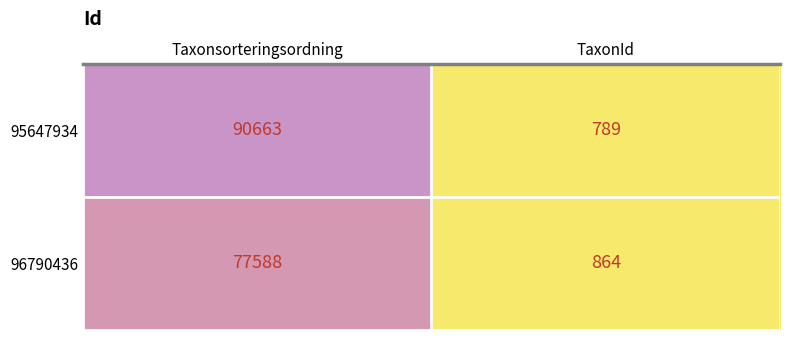

What is the sum of the 96790436 values at TaxonId and Taxonsorteringsordning?

78452